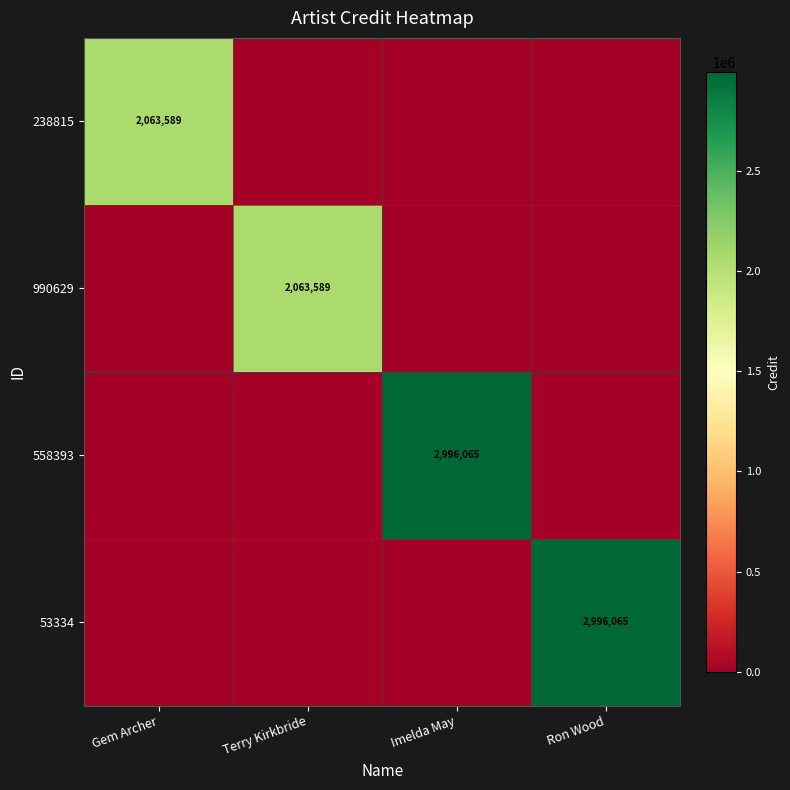

True or false: 558393 has a value of 1220678 at Imelda May.

False